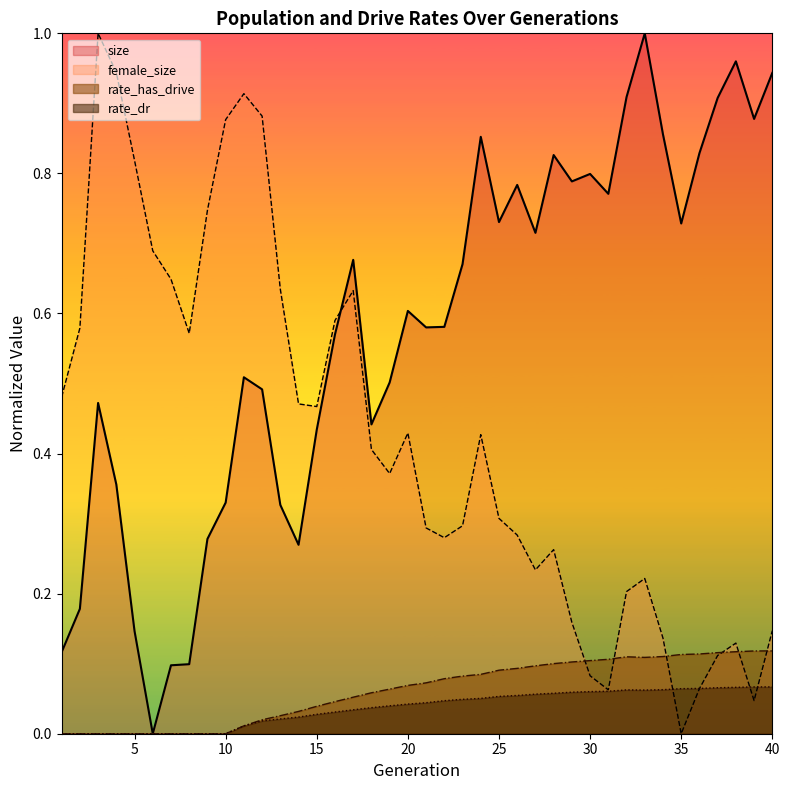

Where is rate_has_drive nearest to the value 0?

1